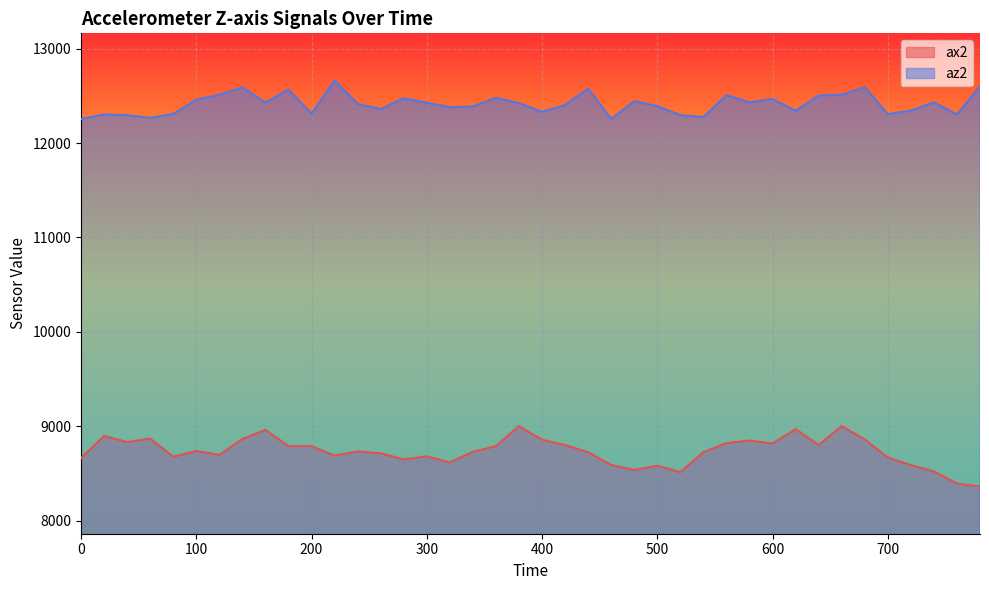

At which category does az2 reach its first local valley?

60